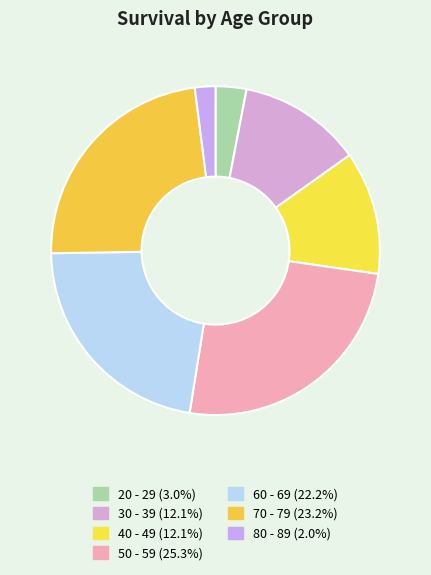

How many segments does this pie chart have?

7